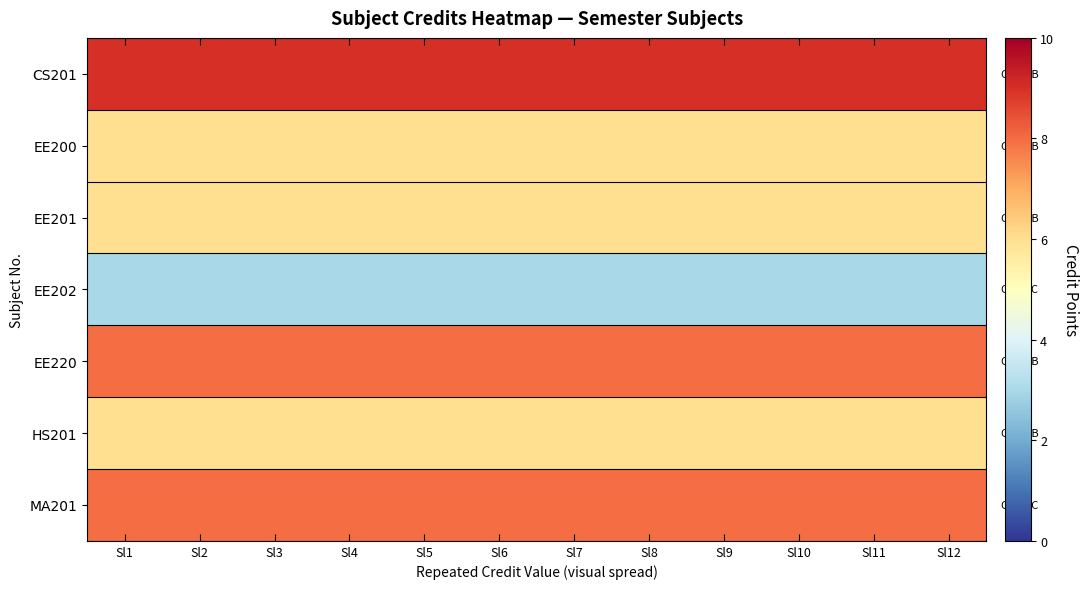

Rank the series at Sl5 from highest to lowest value.

CS201, EE220, MA201, EE200, EE201, HS201, EE202